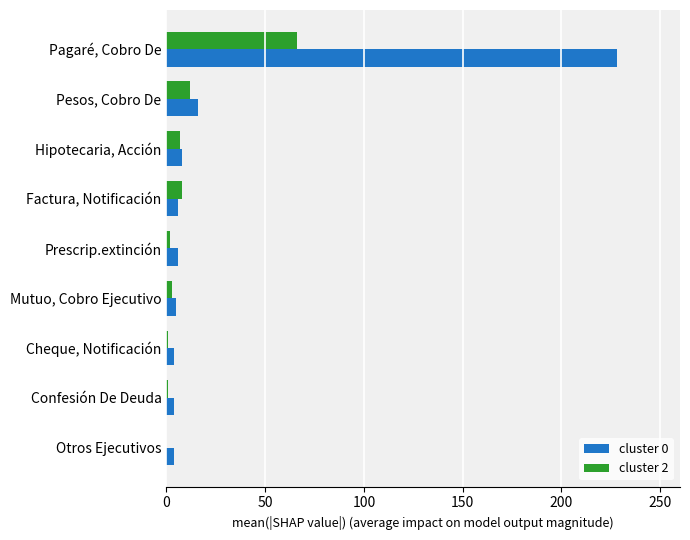

At which label is cluster 2 closest to 33?

Pesos, Cobro De